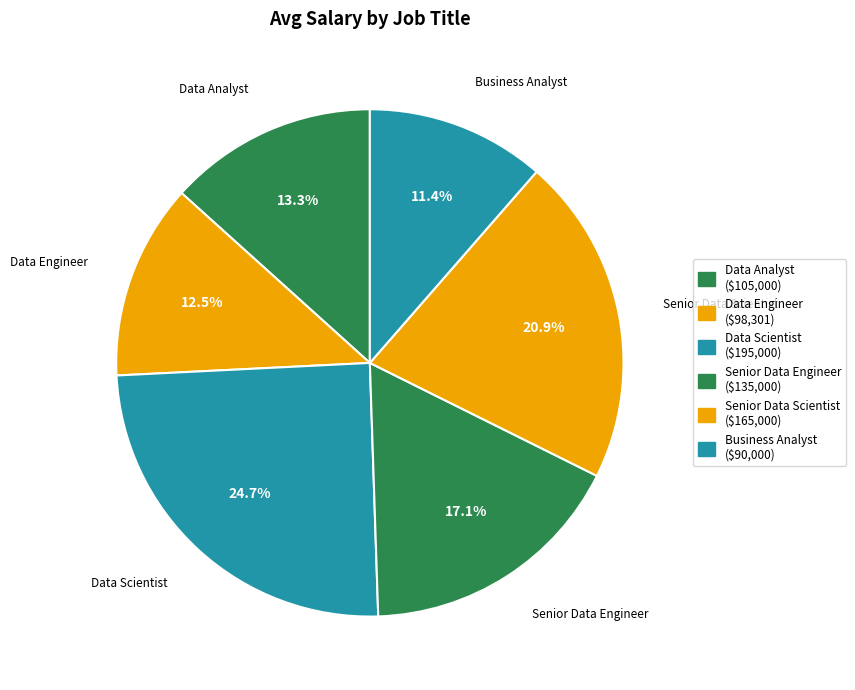

How many slices are in this pie chart?

6